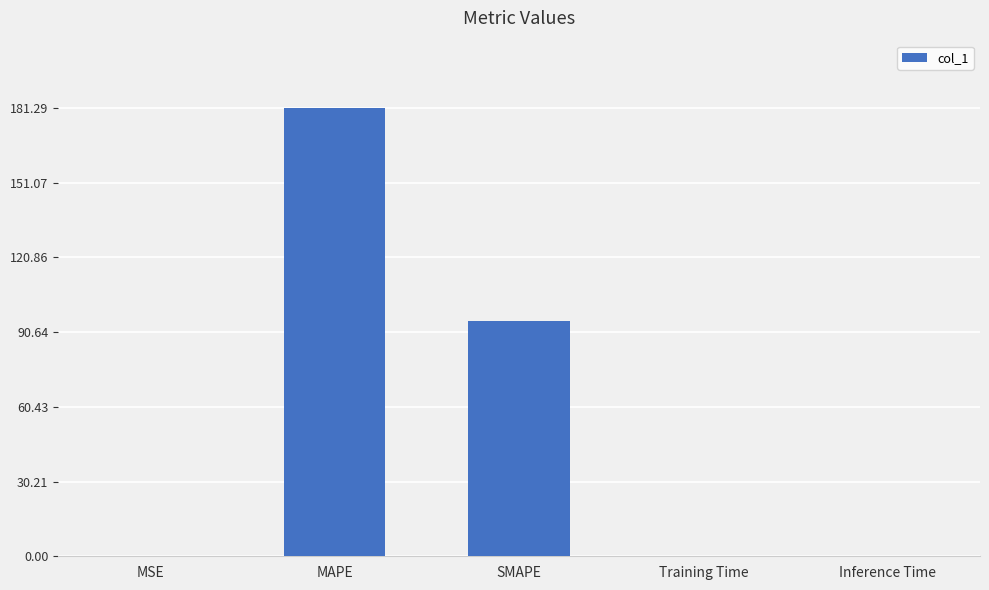

The chart shows a value of 142.6 at SMAPE. True or false?

False